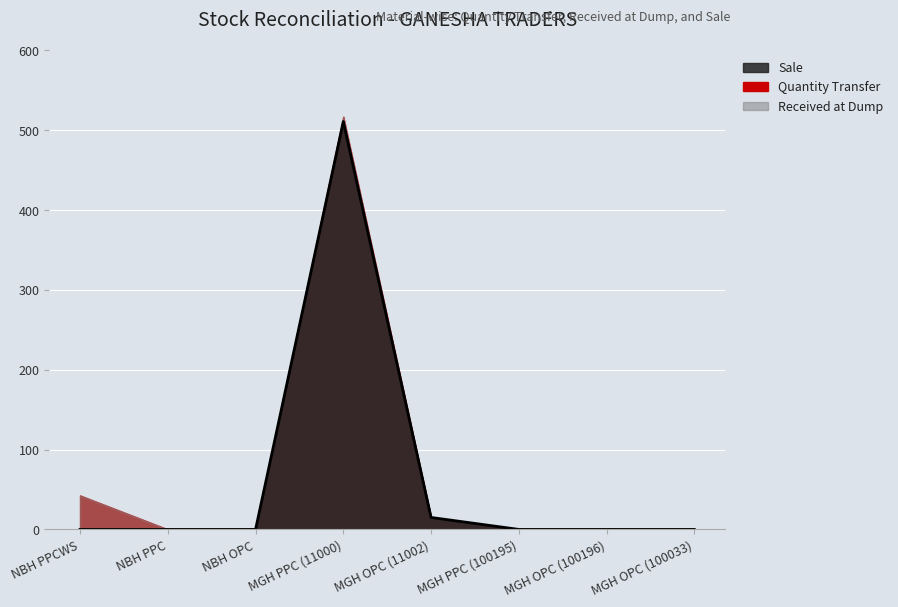

How many values in Received at Dump are above zero?

3